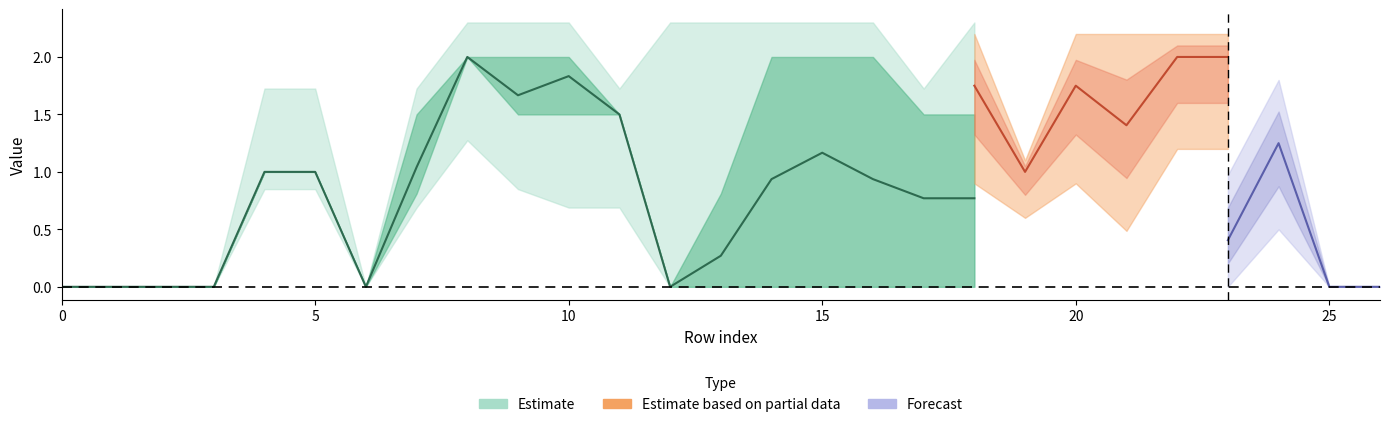

What position from the right is 12?

15